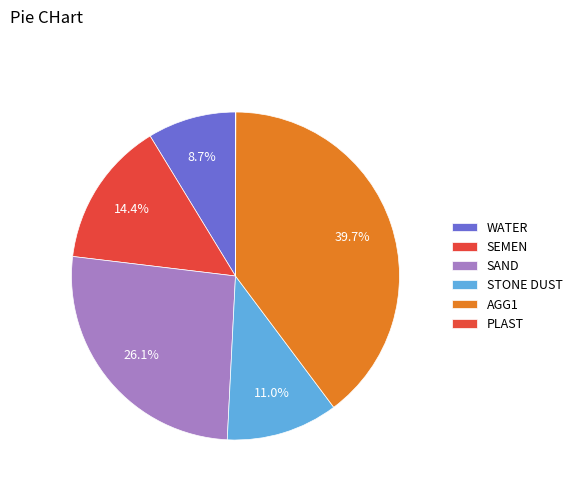

Is there a majority slice in this chart?

No